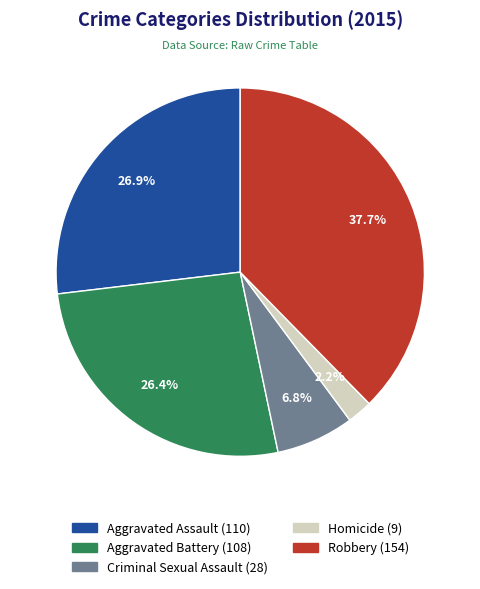

To the nearest percent, what portion does Aggravated Assault represent?

27%